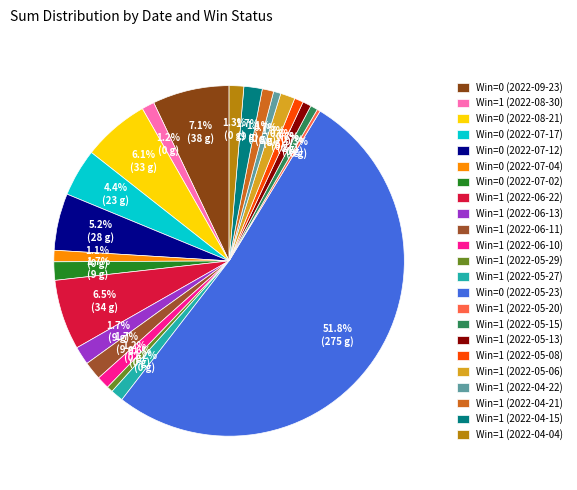

How many segments does this pie chart have?

23